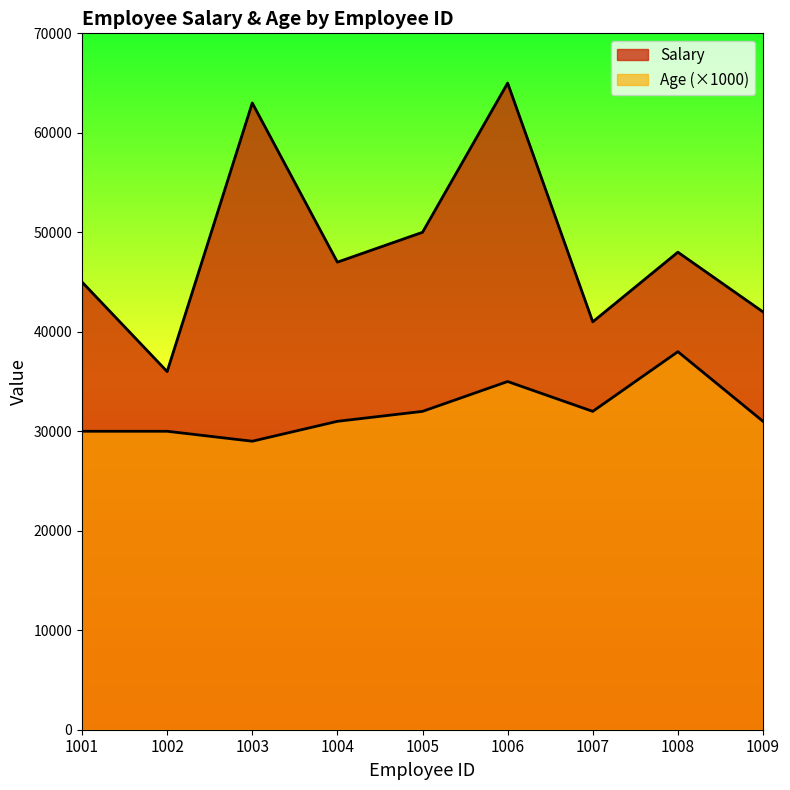

Reading left to right, list all the values displayed in this chart.

Salary: 45000	36000	63000	47000	50000	65000	41000	48000	42000
Age: 30000	30000	29000	31000	32000	35000	32000	38000	31000